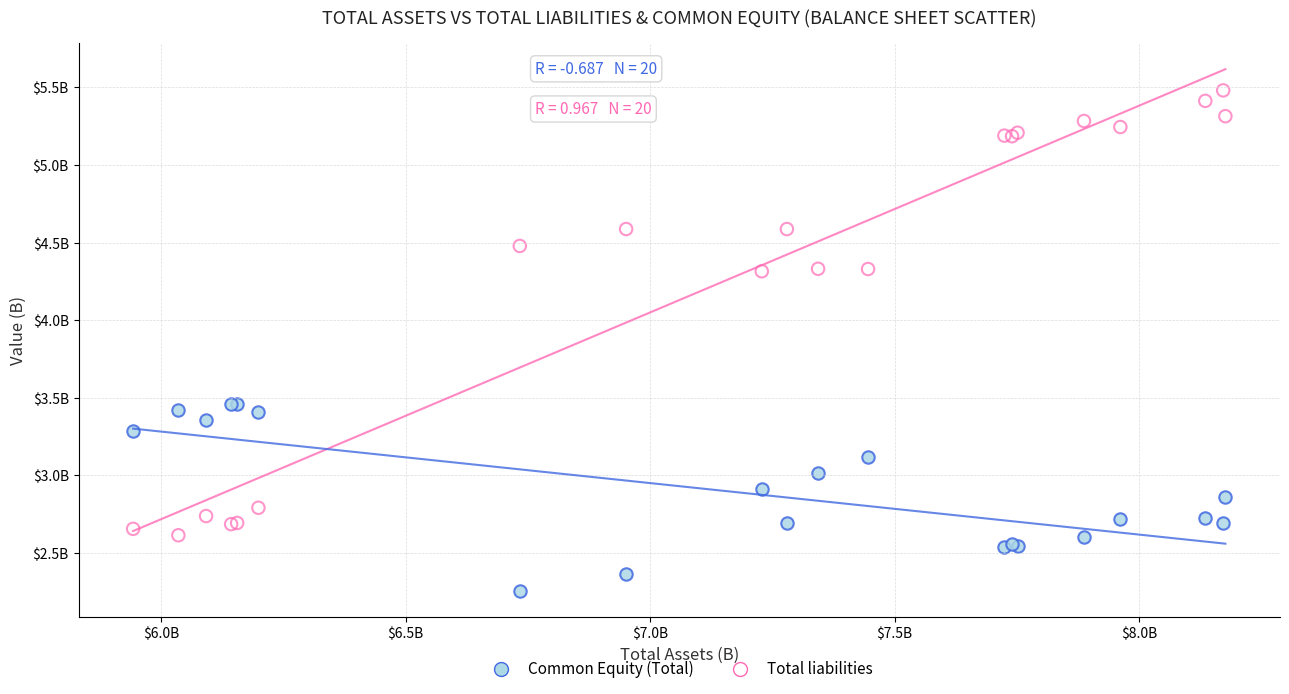

Which series has the widest spread of Y values?

Total liabilities